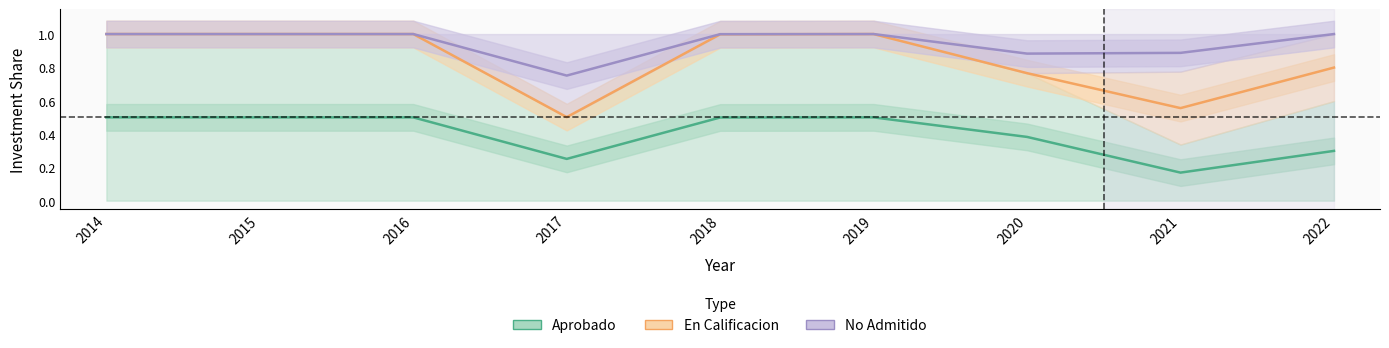

True or false: No Admitido has a value of 0.7 at 2018.

False